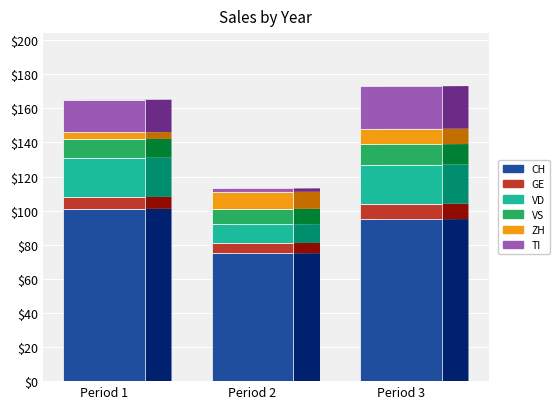

What is the lowest value of the CH series?

75